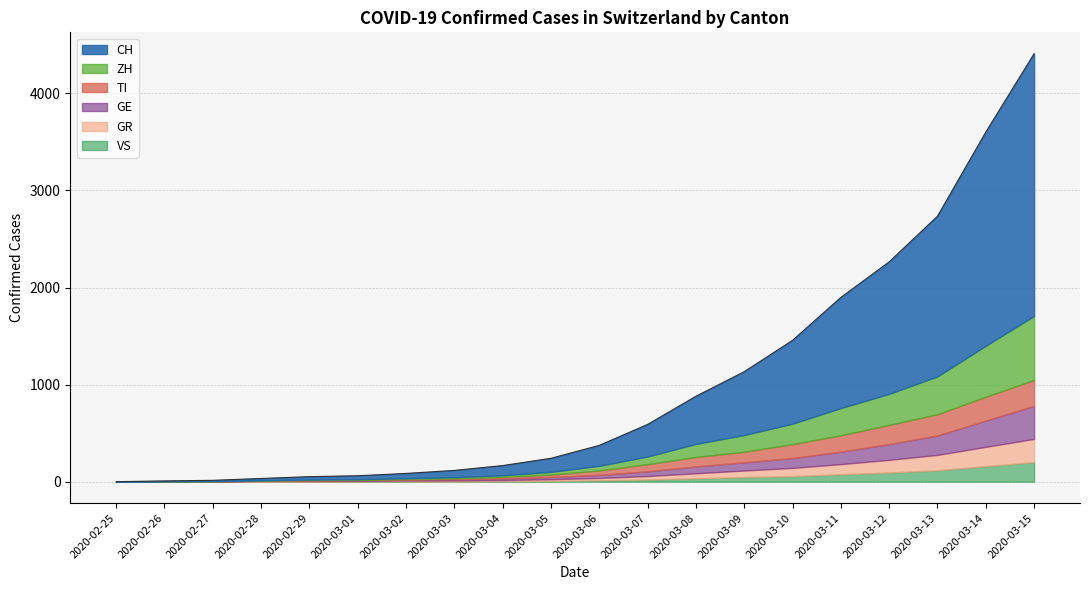

Reading left to right, what are all the values shown in this chart?

CH: 2020-02-25=0	2020-02-26=4	2020-02-27=8	2020-02-28=19	2020-02-29=29	2020-03-01=35	2020-03-02=49	2020-03-03=69	2020-03-04=100	2020-03-05=140	2020-03-06=210	2020-03-07=330	2020-03-08=491	2020-03-09=652	2020-03-10=858	2020-03-11=1139	2020-03-12=1359	2020-03-13=1650	2020-03-14=2200	2020-03-15=2700
TI: 2020-02-25=0	2020-02-26=1	2020-02-27=1	2020-02-28=1	2020-02-29=2	2020-03-01=2	2020-03-02=4	2020-03-03=8	2020-03-04=15	2020-03-05=25	2020-03-06=46	2020-03-07=73	2020-03-08=98	2020-03-09=109	2020-03-10=143	2020-03-11=169	2020-03-12=197	2020-03-13=219	2020-03-14=245	2020-03-15=267
ZH: 2020-02-25=0	2020-02-26=0	2020-02-27=2	2020-02-28=2	2020-02-29=6	2020-03-01=7	2020-03-02=10	2020-03-03=13	2020-03-04=18	2020-03-05=28	2020-03-06=48	2020-03-07=80	2020-03-08=134	2020-03-09=173	2020-03-10=211	2020-03-11=281	2020-03-12=320	2020-03-13=390	2020-03-14=526	2020-03-15=660
GR: 2020-02-25=0	2020-02-26=2	2020-02-27=2	2020-02-28=6	2020-02-29=6	2020-03-01=6	2020-03-02=9	2020-03-03=10	2020-03-04=12	2020-03-05=18	2020-03-06=24	2020-03-07=36	2020-03-08=53	2020-03-09=68	2020-03-10=85	2020-03-11=105	2020-03-12=131	2020-03-13=159	2020-03-14=199	2020-03-15=240
GE: 2020-02-25=0	2020-02-26=1	2020-02-27=1	2020-02-28=4	2020-02-29=8	2020-03-01=9	2020-03-02=10	2020-03-03=13	2020-03-04=16	2020-03-05=22	2020-03-06=32	2020-03-07=49	2020-03-08=70	2020-03-09=84	2020-03-10=102	2020-03-11=128	2020-03-12=163	2020-03-13=200	2020-03-14=271	2020-03-15=340
VS: 2020-02-25=0	2020-02-26=0	2020-02-27=0	2020-02-28=1	2020-02-29=1	2020-03-01=2	2020-03-02=3	2020-03-03=3	2020-03-04=5	2020-03-05=8	2020-03-06=14	2020-03-07=22	2020-03-08=34	2020-03-09=47	2020-03-10=57	2020-03-11=76	2020-03-12=94	2020-03-13=117	2020-03-14=160	2020-03-15=201